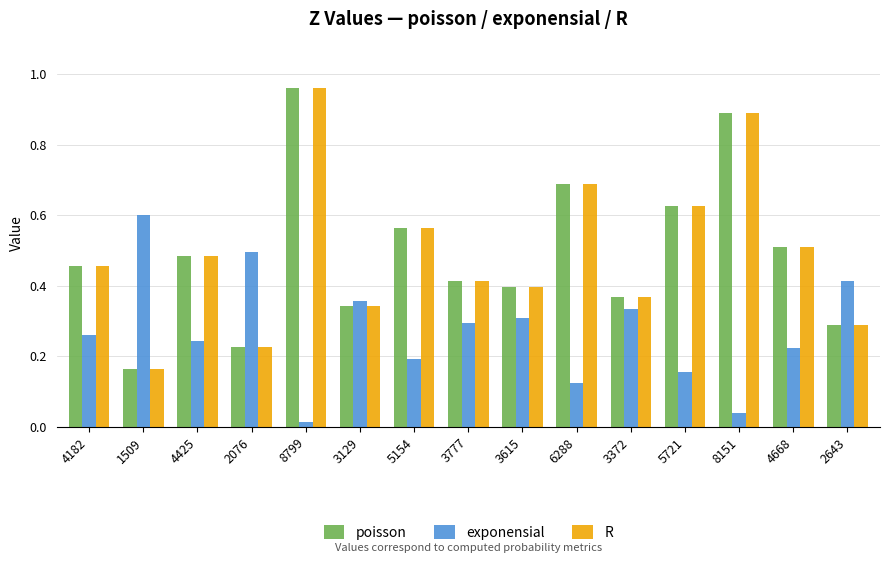

How many bars are there in each group?

3